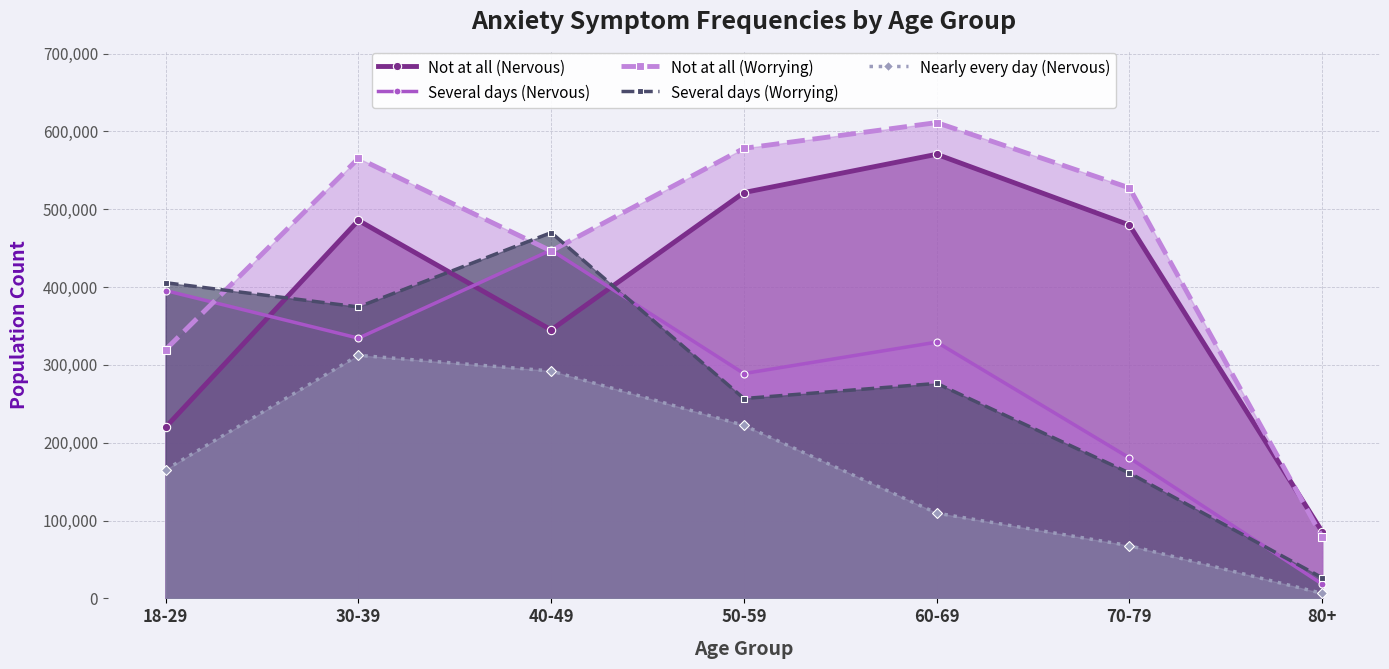

What is the highest value of the Not at all (Nervous) series?

570548